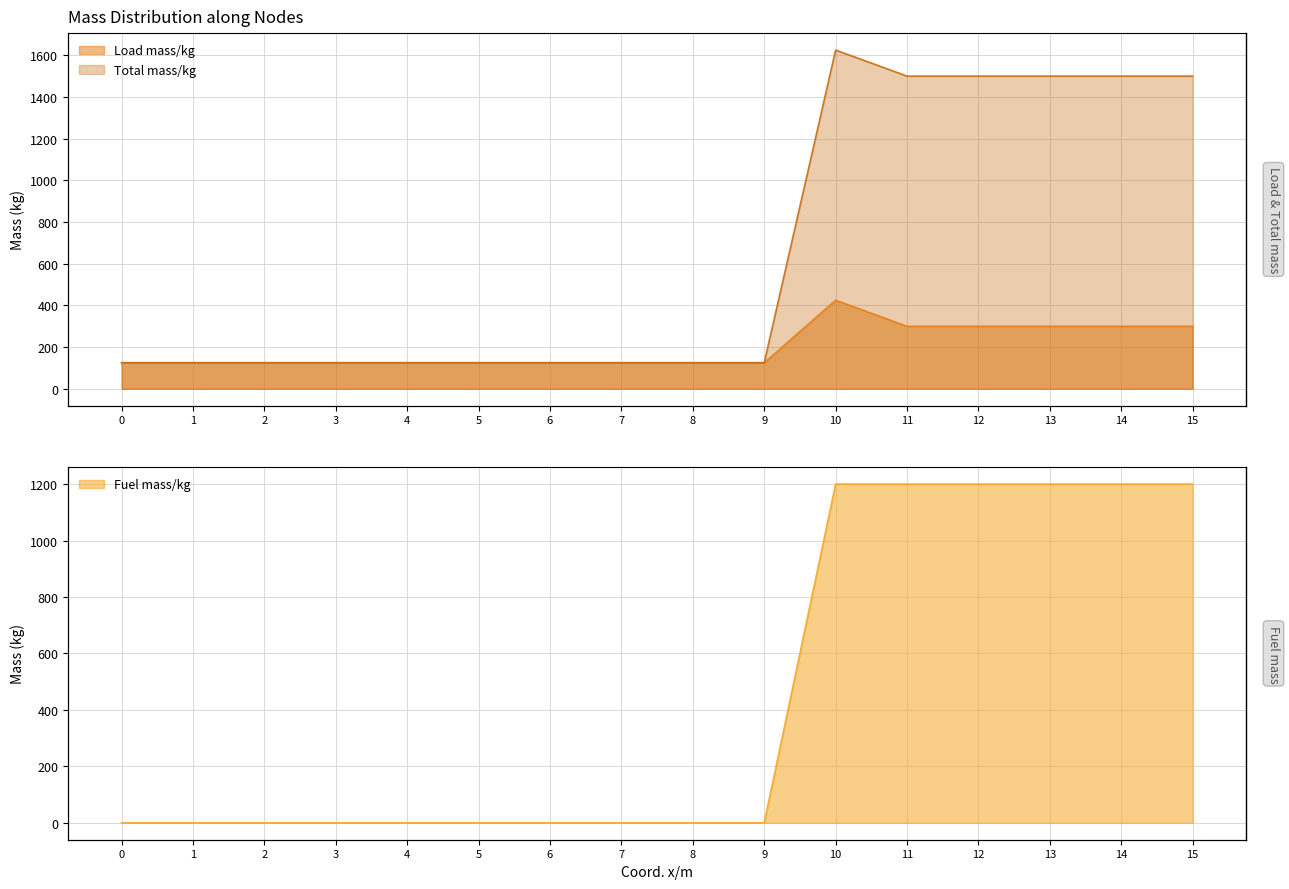

How many values in the Total mass/kg series exceed 125?

6